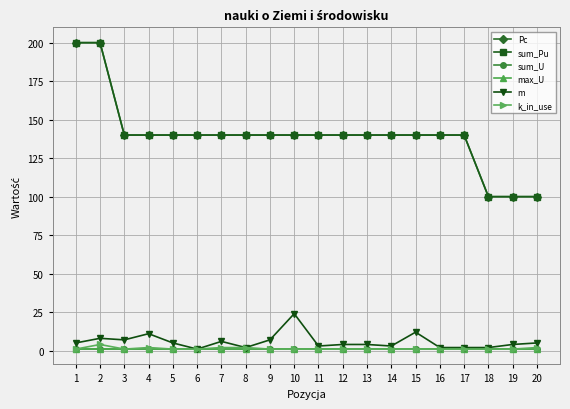

Rank the series at 15 from lowest to highest value.

sum_U, max_U, k_in_use, m, sum_Pu, Pc